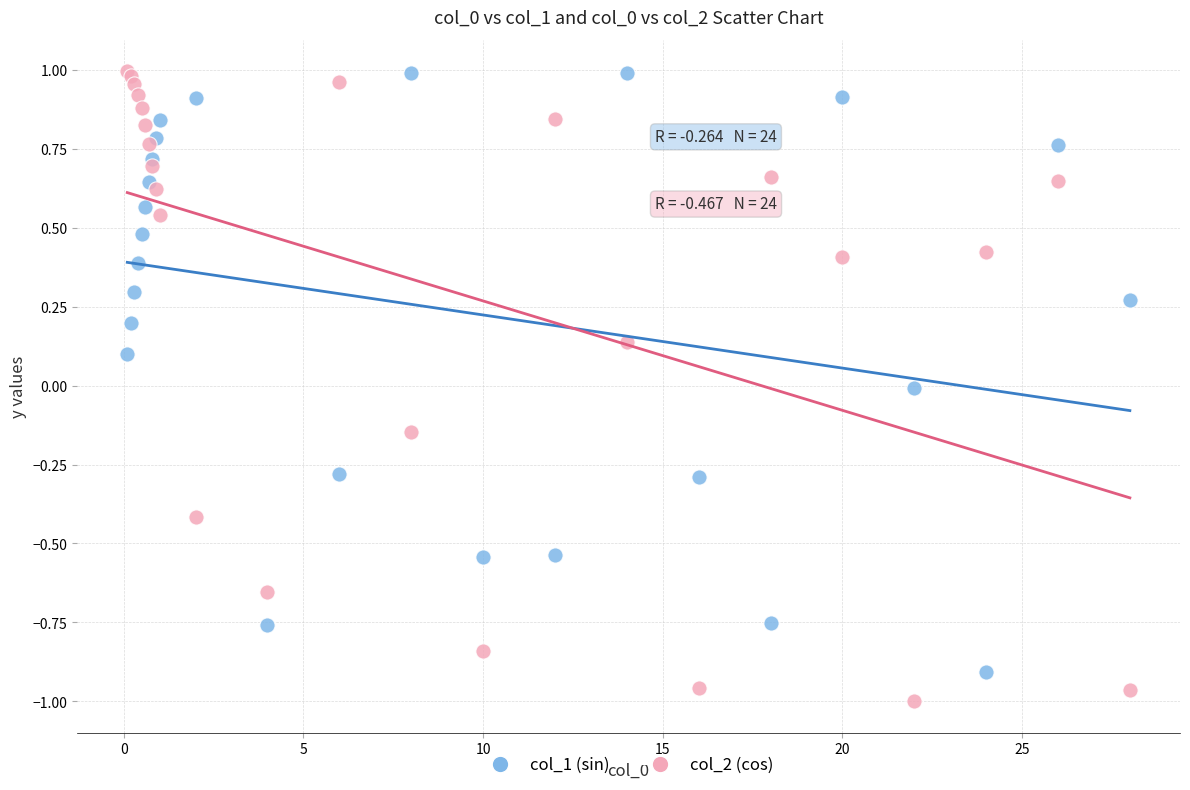

What is the X range (max minus min) for the scatter plot?

27.9